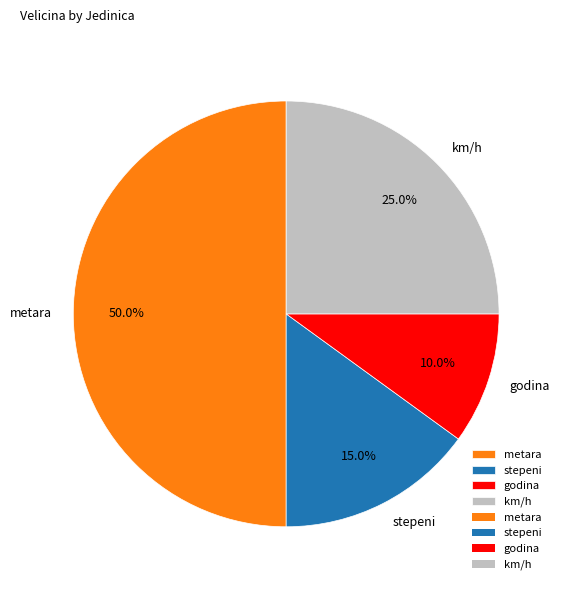

Is stepeni the majority of the pie?

No